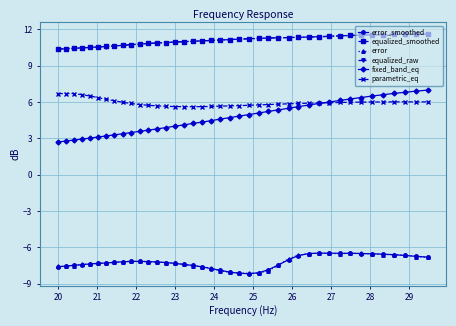

What is the smallest value displayed?

-8.2